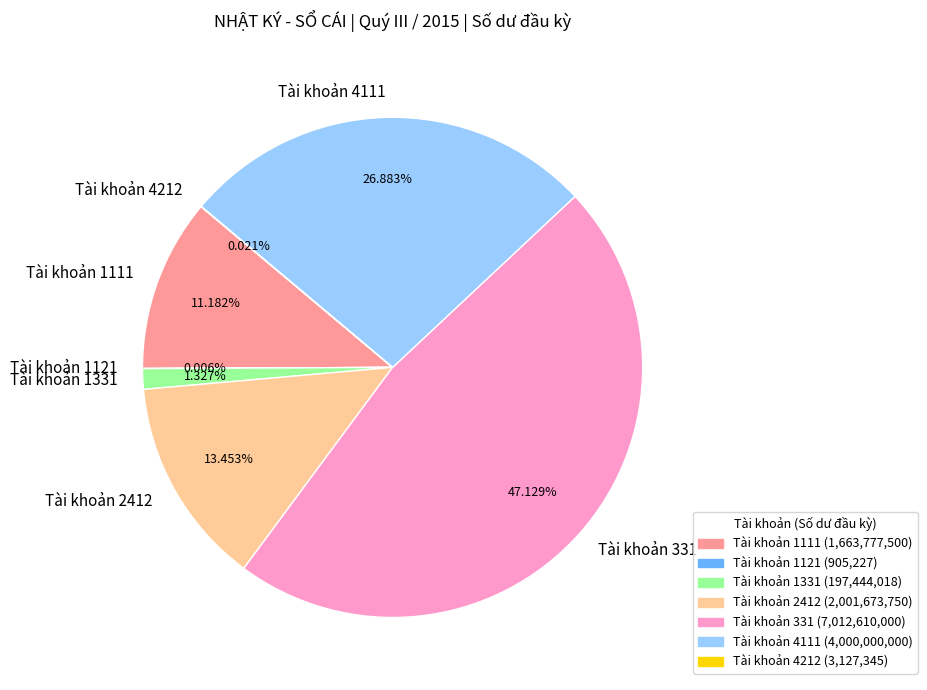

Is there a majority slice in this chart?

No